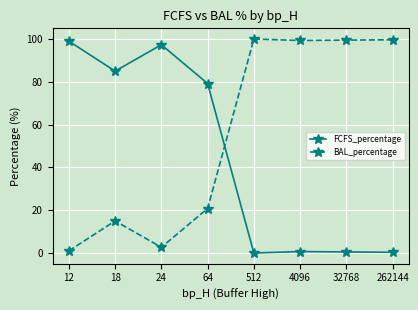

What is the spread (max minus min) of values at 12?

98.0